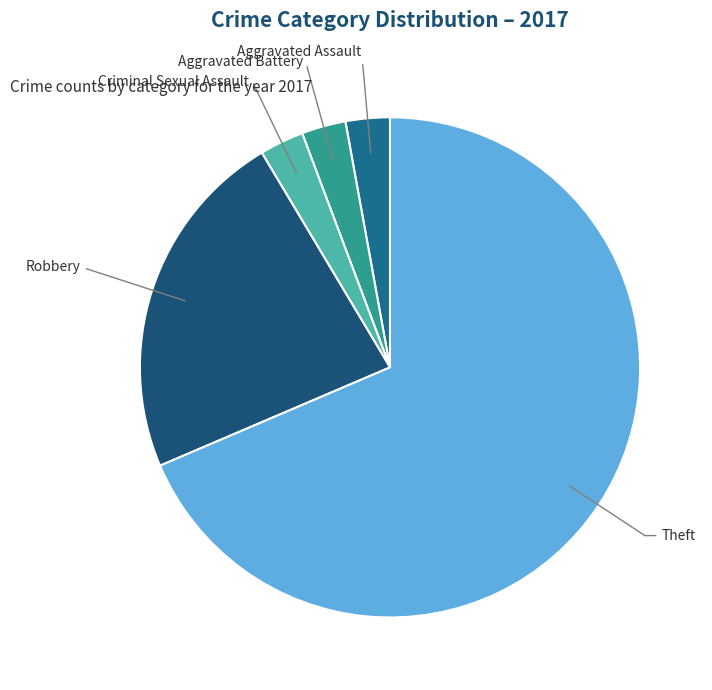

Combined, do Criminal Sexual Assault and Theft account for over 50%?

Yes